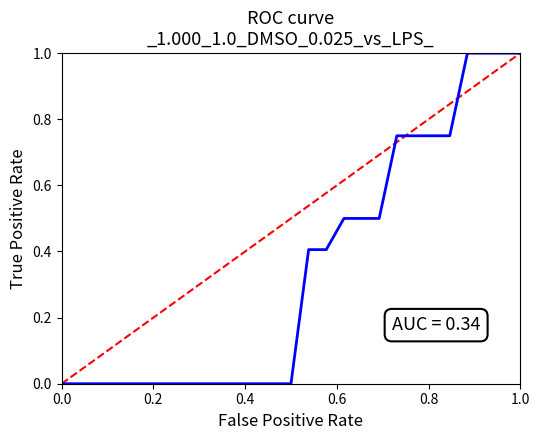

The chart shows a value of 0.7 at 0.0. True or false?

False